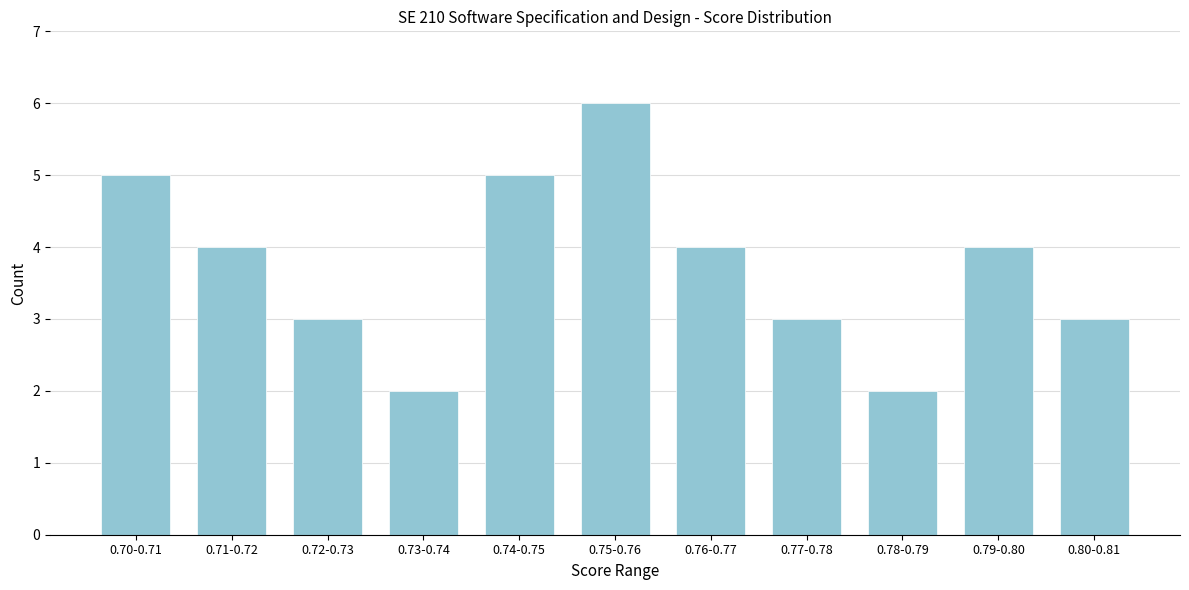

Reading left to right, list all the values displayed in this chart.

0.70-0.71=5	0.71-0.72=4	0.72-0.73=3	0.73-0.74=2	0.74-0.75=5	0.75-0.76=6	0.76-0.77=4	0.77-0.78=3	0.78-0.79=2	0.79-0.80=4	0.80-0.81=3